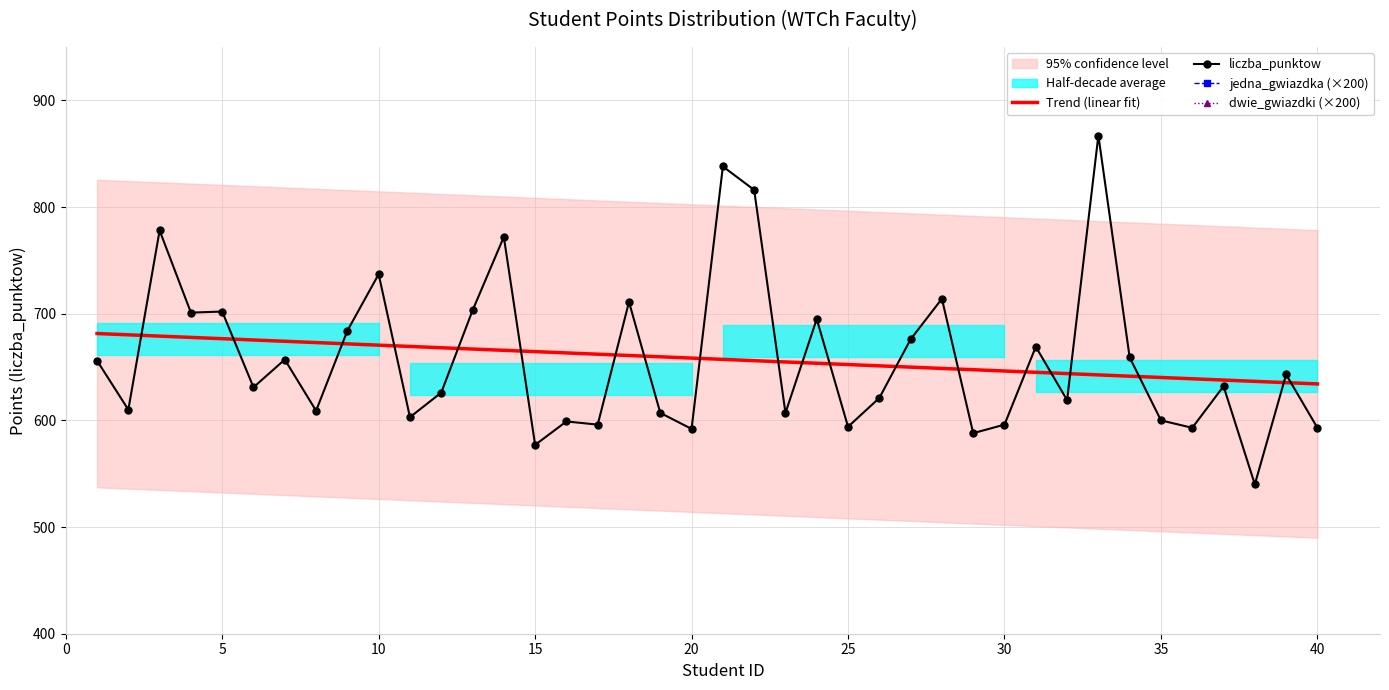

Reading left to right, list all the values displayed in this chart.

Trend (linear fit): 681.4	680.2	679.0	677.8	676.6	675.3	674.1	672.9	671.7	670.5	669.3	668.1	666.9	665.7	664.4	663.2	662.0	660.8	659.6	658.4	657.2	656.0	654.7	653.5	652.3	651.1	649.9	648.7	647.5	646.3	645.1	643.8	642.6	641.4	640.2	639.0	637.8	636.6	635.4	634.1
liczba_punktow: 656.0	610.0	778.0	701.0	702.0	631.0	657.0	609.0	684.0	737.0	603.0	626.0	703.0	772.0	577.0	599.0	596.0	711.0	607.0	592.0	838.0	816.0	607.0	695.0	594.0	621.0	676.0	714.0	588.0	596.0	669.0	619.0	867.0	659.0	600.0	593.0	632.0	540.0	643.0	593.0
jedna_gwiazdka (×200): 0.0	0.0	0.0	0.0	0.0	0.0	0.0	0.0	0.0	0.0	0.0	0.0	0.0	0.0	0.0	0.0	0.0	0.0	0.0	0.0	0.0	200.0	0.0	0.0	0.0	0.0	0.0	0.0	0.0	0.0	0.0	0.0	0.0	0.0	0.0	0.0	0.0	0.0	0.0	0.0
dwie_gwiazdki (×200): 0.0	0.0	0.0	0.0	0.0	0.0	0.0	0.0	0.0	0.0	0.0	0.0	0.0	0.0	0.0	0.0	0.0	0.0	0.0	0.0	0.0	0.0	0.0	0.0	0.0	0.0	0.0	0.0	0.0	0.0	0.0	0.0	0.0	0.0	0.0	0.0	0.0	200.0	0.0	0.0